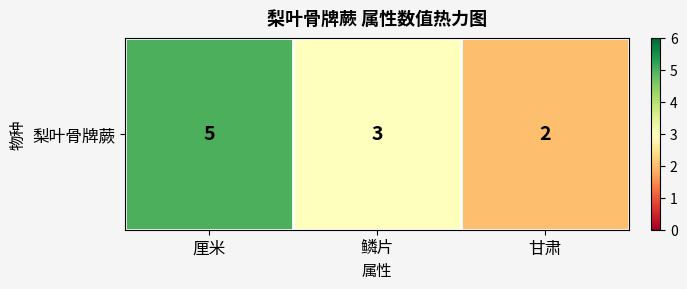

What is the maximum value shown in the chart?

5